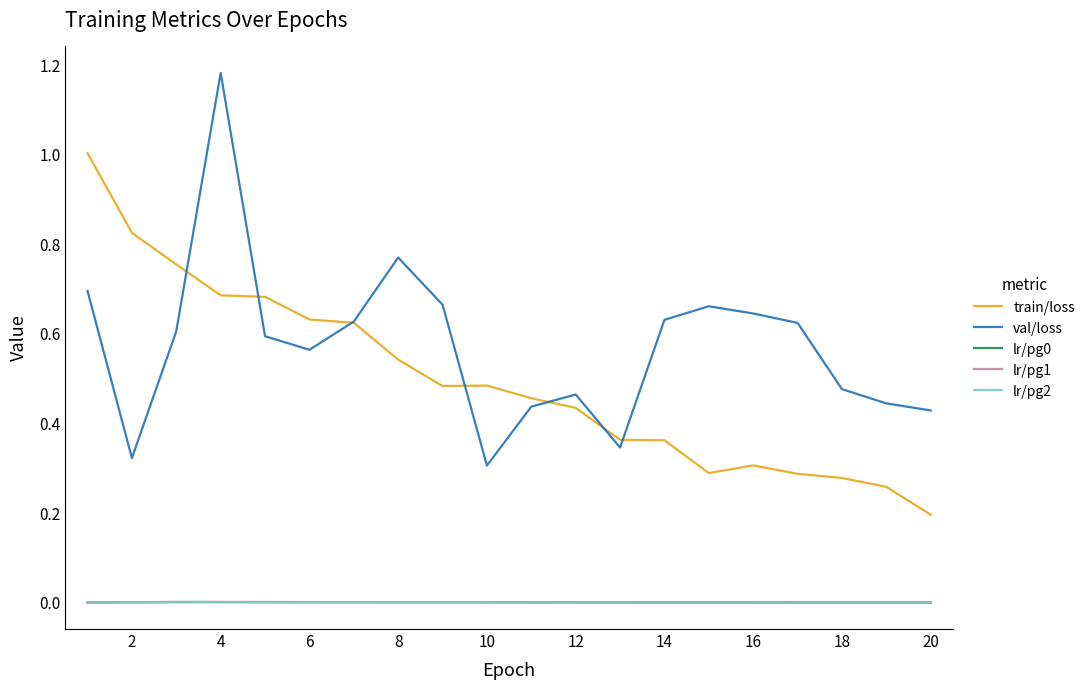

Where is lr/pg0 nearest to the value 0?

20